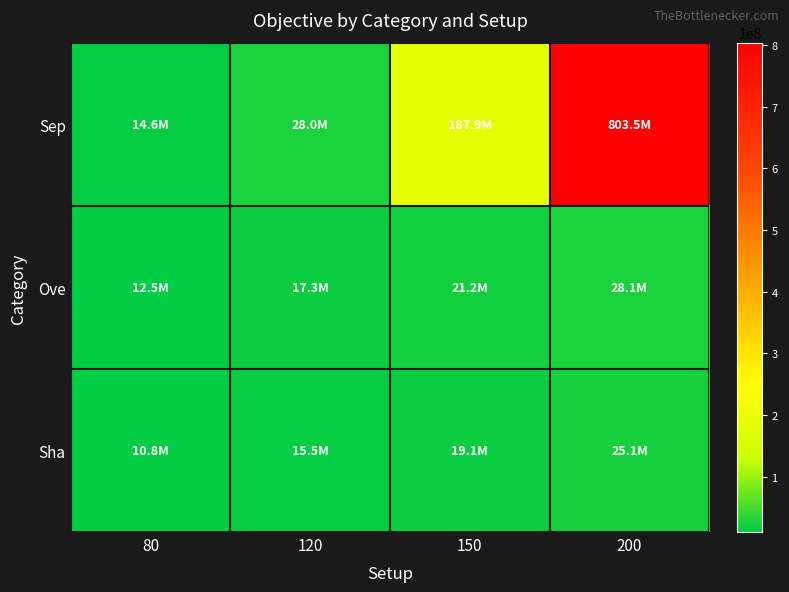

Reading left to right, list all the values displayed in this chart.

Sep: 80=14617730.6	120=27977530.3	150=187877689.6	200=803468177.7
Ove: 80=12528849.8	120=17267988.0	150=21211301.5	200=28101395.1
Sha: 80=10768012.5	120=15465384.3	150=19067797.8	200=25129890.8